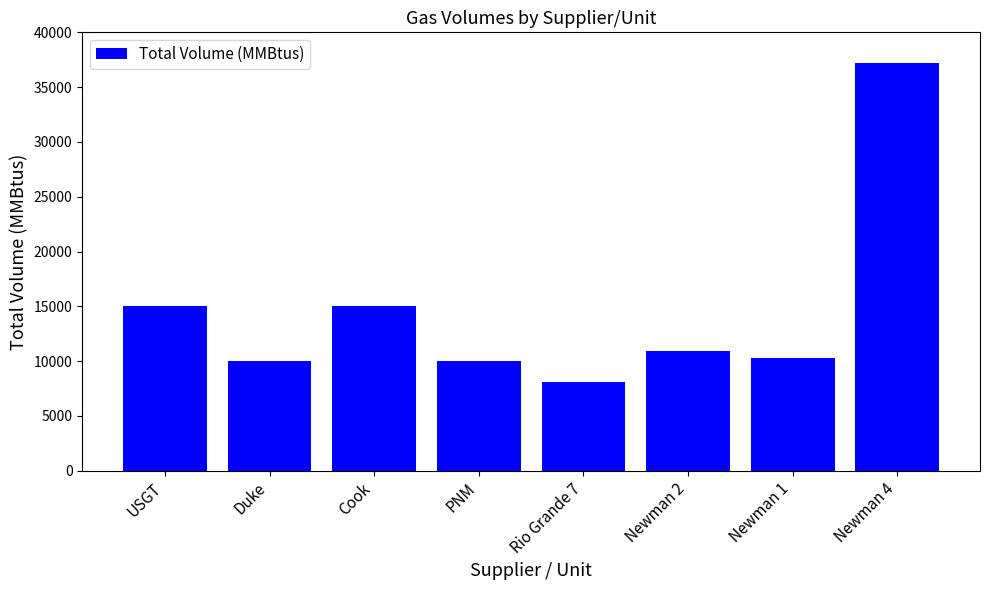

What is the maximum value shown in the chart?

37223.1